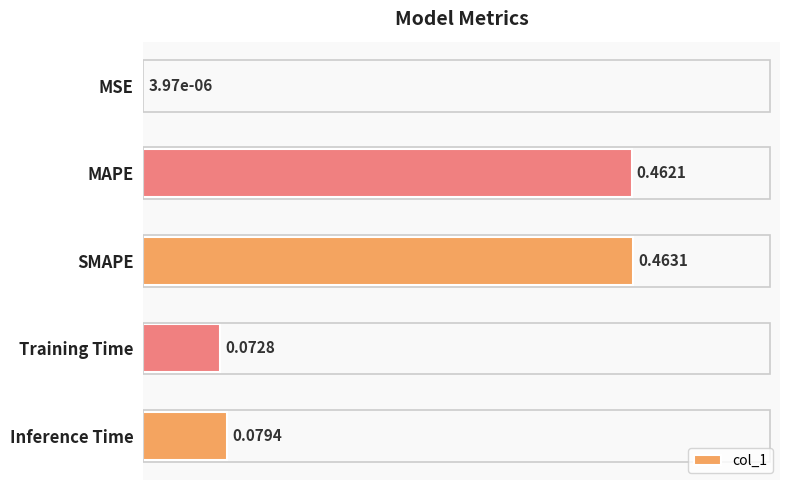

At which category does the chart reach its peak across all series?

SMAPE